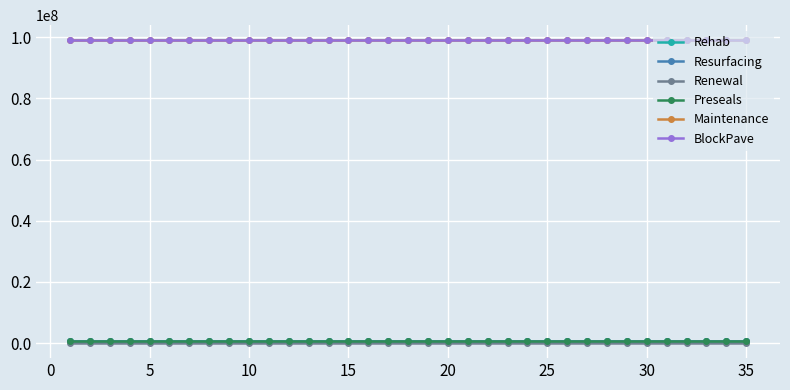

True or false: Renewal has more than 2 interior local peaks.

False